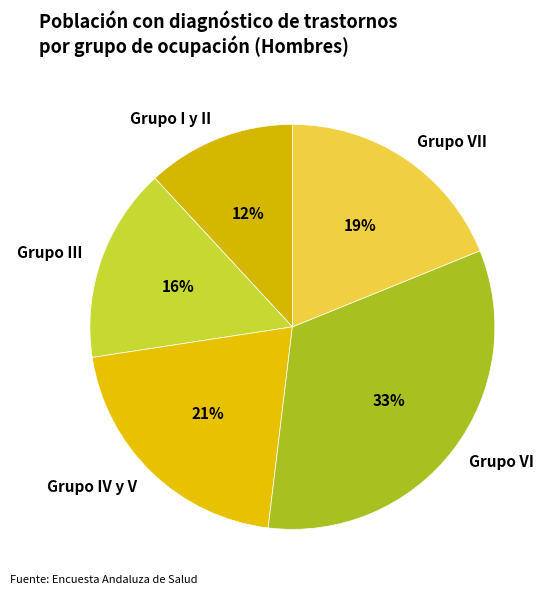

Which category has the smallest portion of the pie?

Grupo I y II